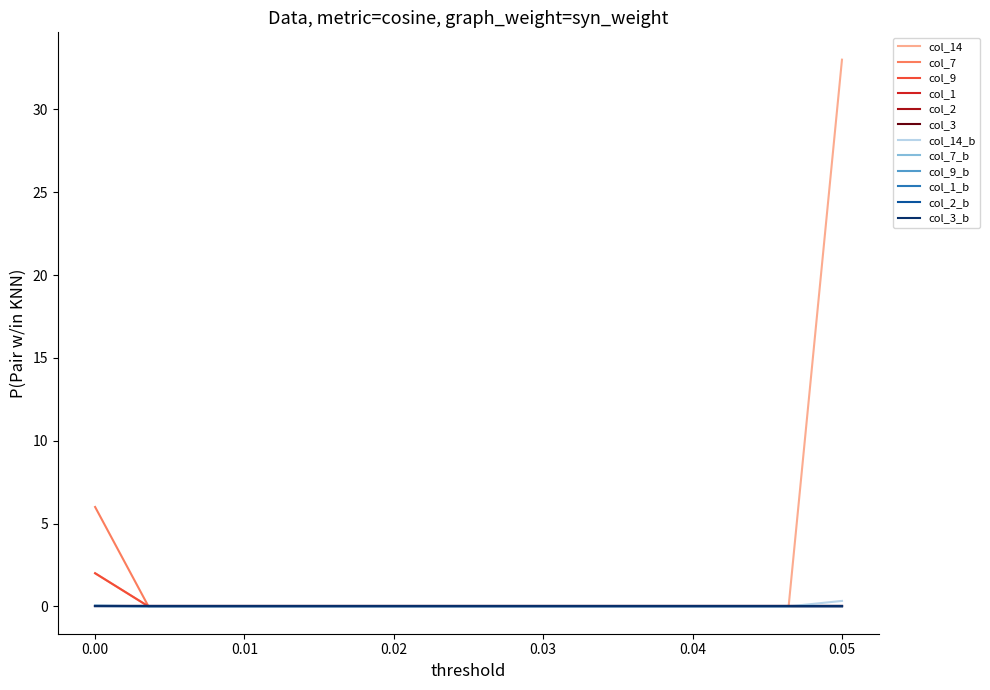

Is this an area chart (filled region under the line)?

No